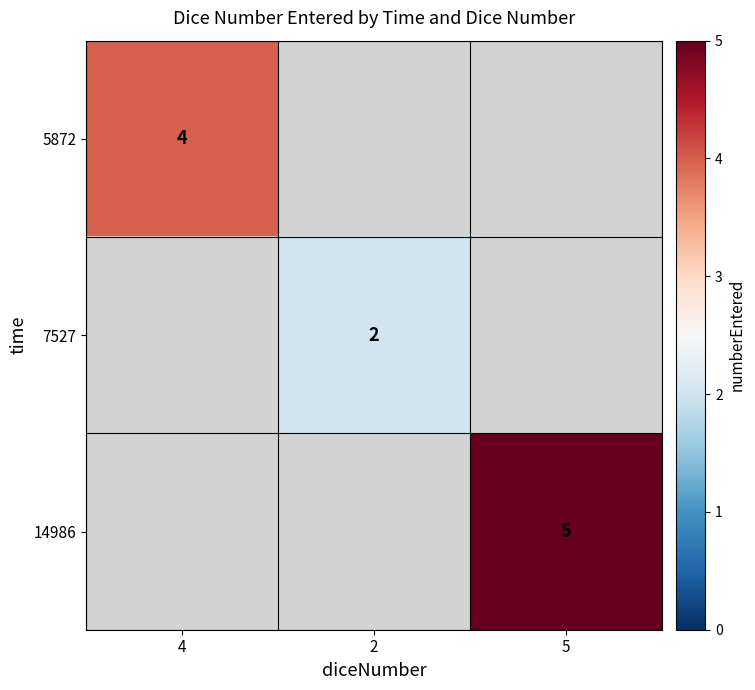

Between 2 and 5, which is larger?

5